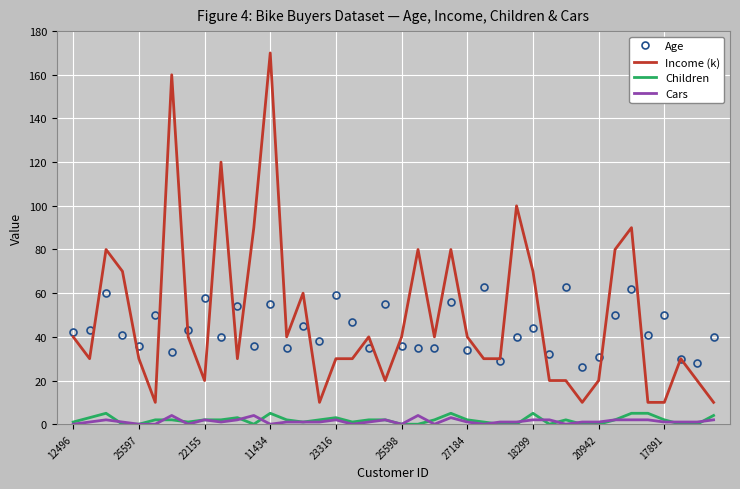

What is the maximum value shown in the chart?

170